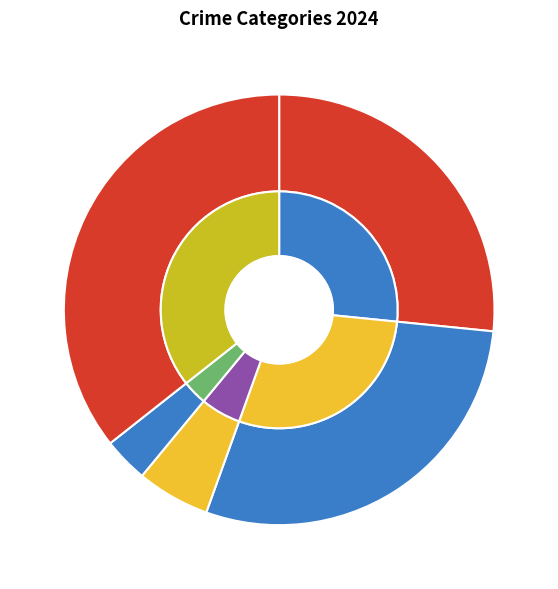

What is the change in value from Criminal Sexual Assault to Homicide?

-12